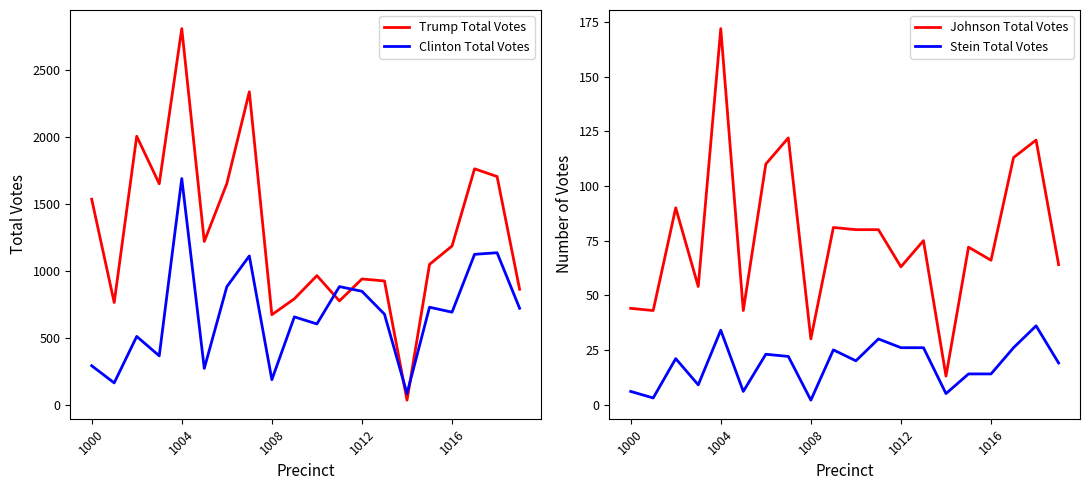

What is the value of the Trump Total Votes point at the 7th from the left?

1651